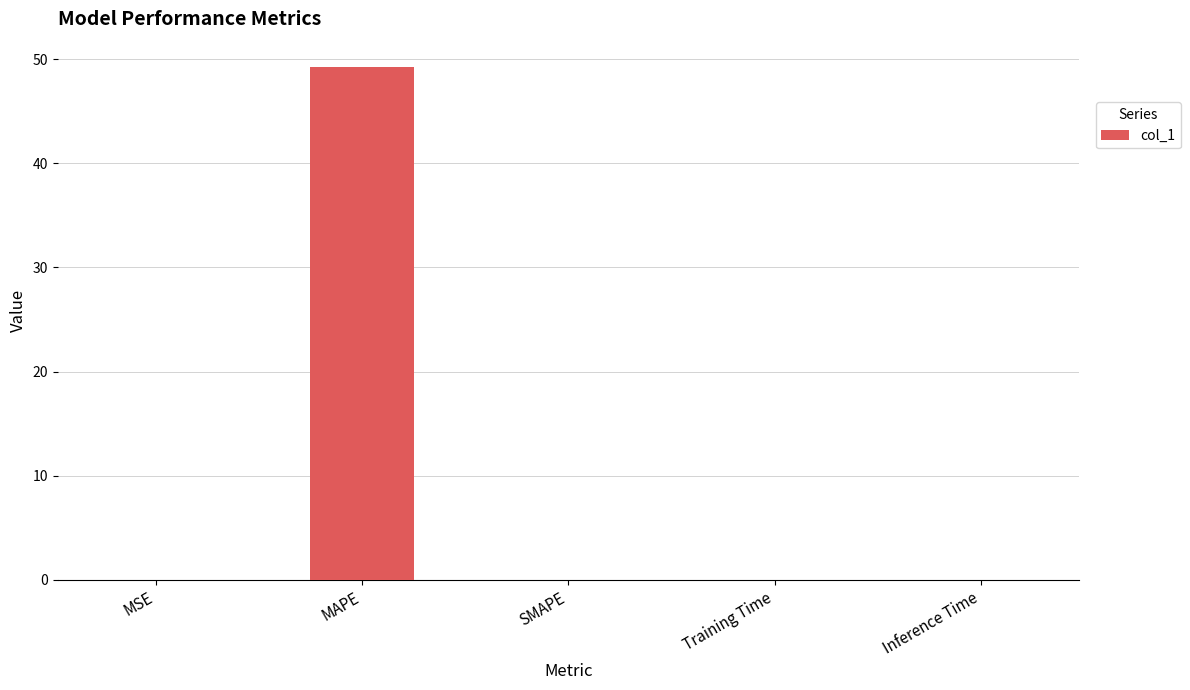

How many categories are shown in the chart?

5